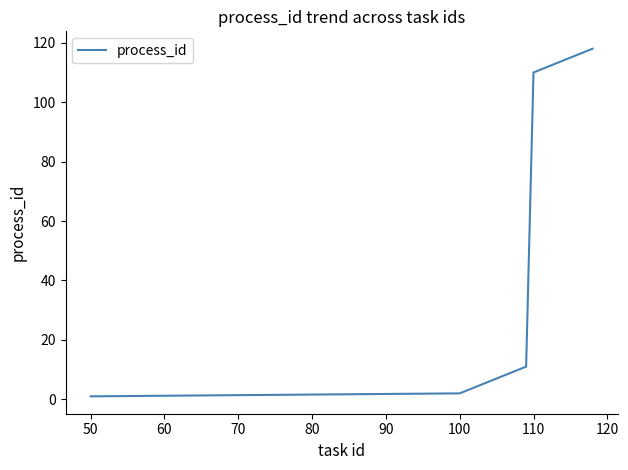

What is the difference between the maximum and minimum values?

117